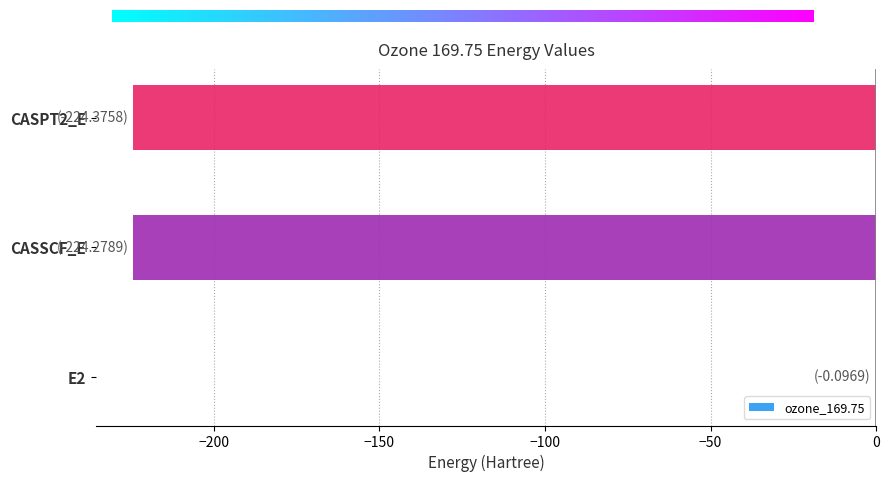

What is the approximate value at CASSCF_E?

-224.3